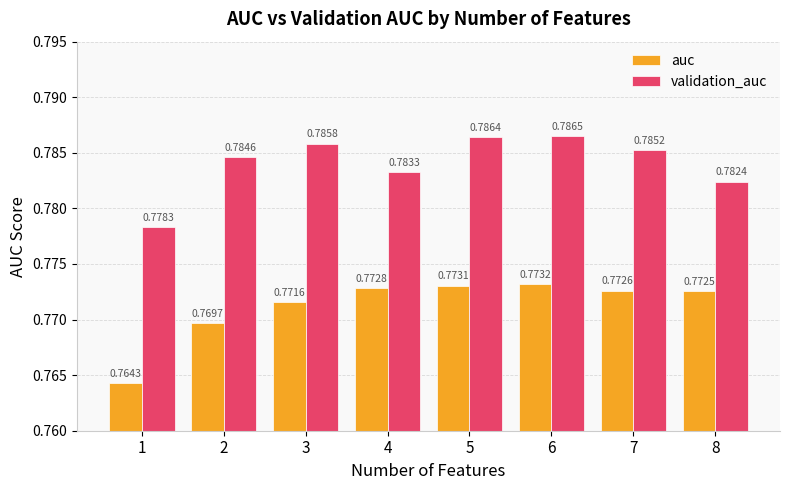

List the labels in order of auc value, smallest first.

1, 2, 3, 8, 7, 4, 5, 6